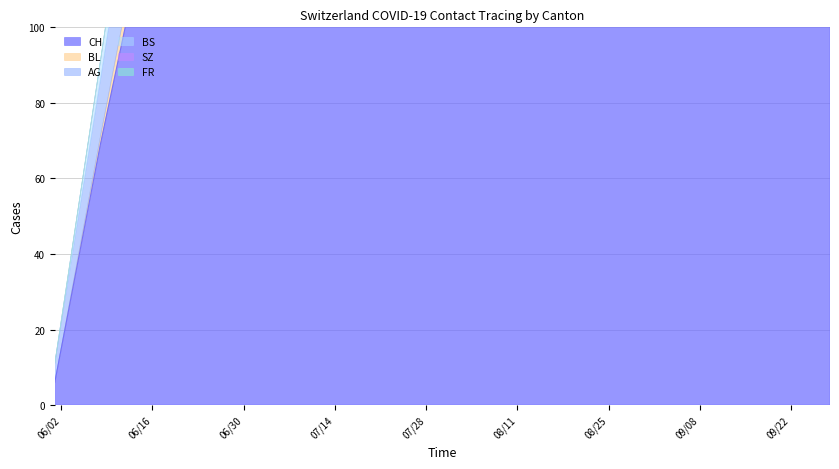

Between 2020-07-06 and 2020-09-21, which series saw the biggest shift?

CH